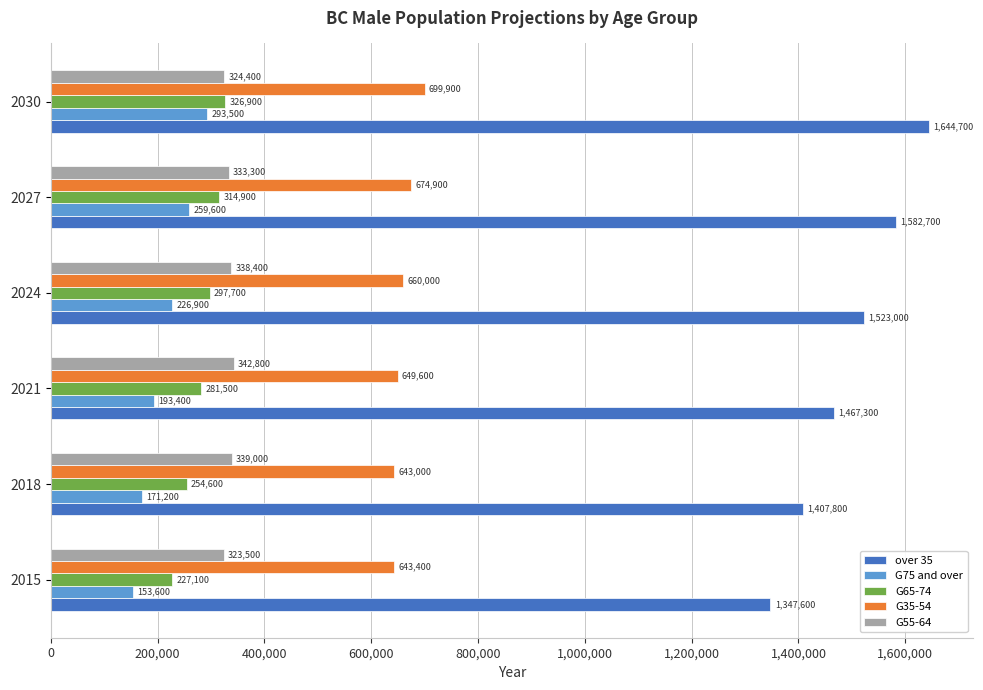

List the labels in order of G75 and over value, largest first.

2030, 2027, 2024, 2021, 2018, 2015